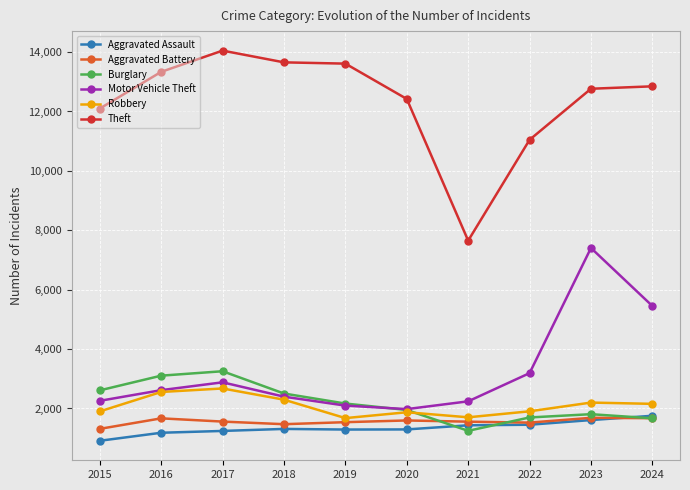

The value of Theft at 2018 is 13654. True or false?

True